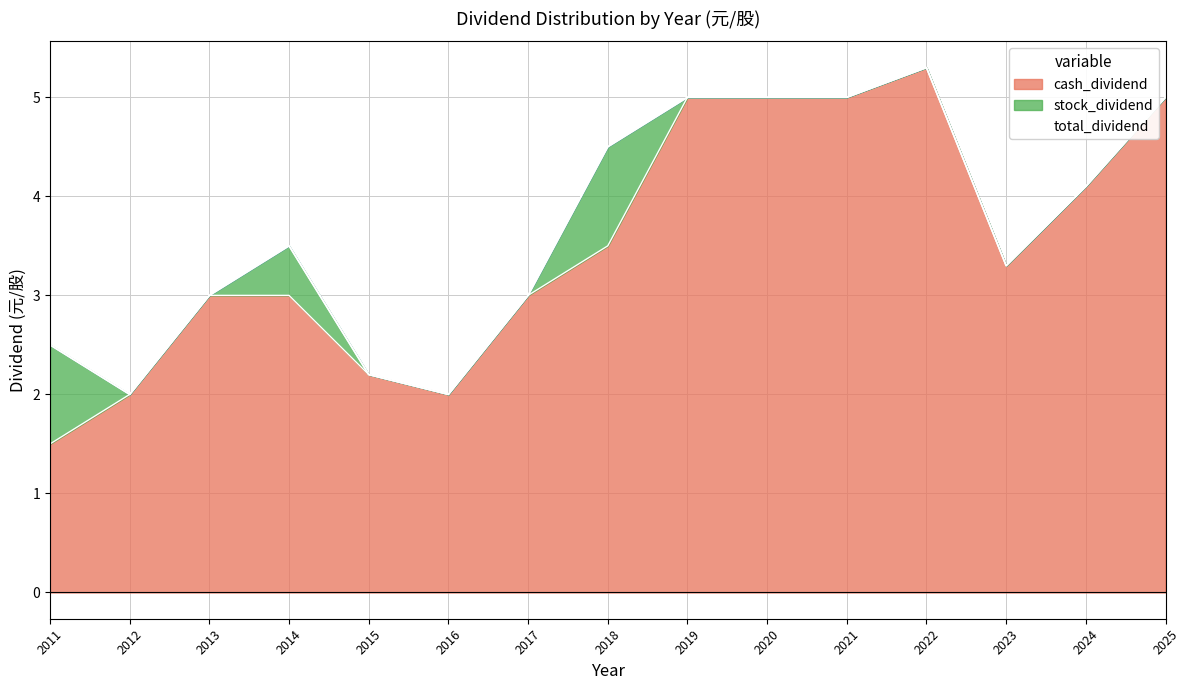

List the labels in order of value, smallest first.

2012, 2016, 2015, 2011, 2013, 2017, 2023, 2014, 2024, 2018, 2019, 2020, 2021, 2025, 2022